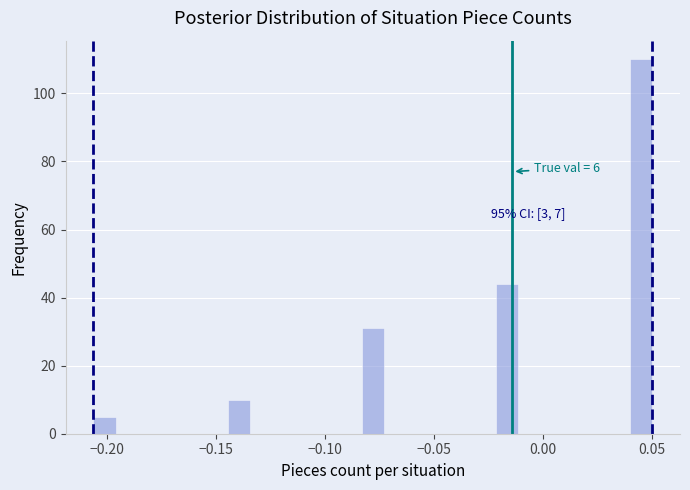

Around what value on the x-axis is the tallest bar? Give the approximate position of its centre, as read against the axis.

0.045